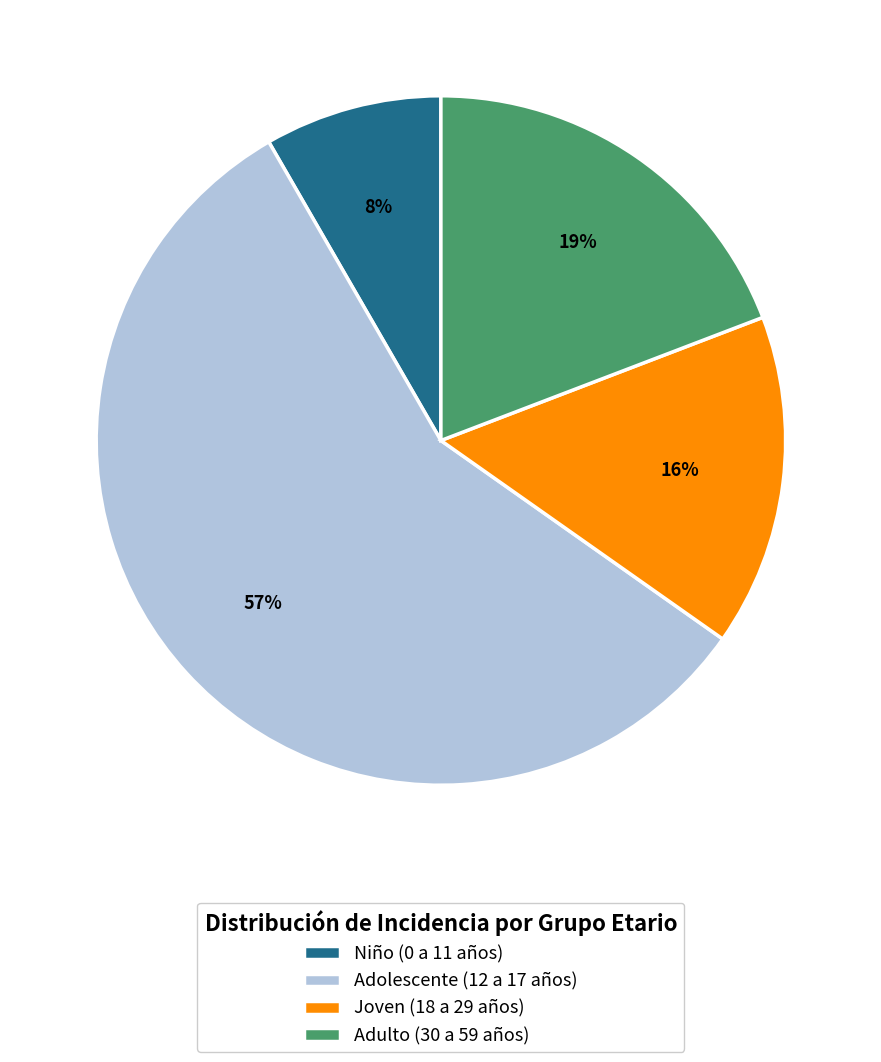

To the nearest percent, what is the average slice percentage?

25%